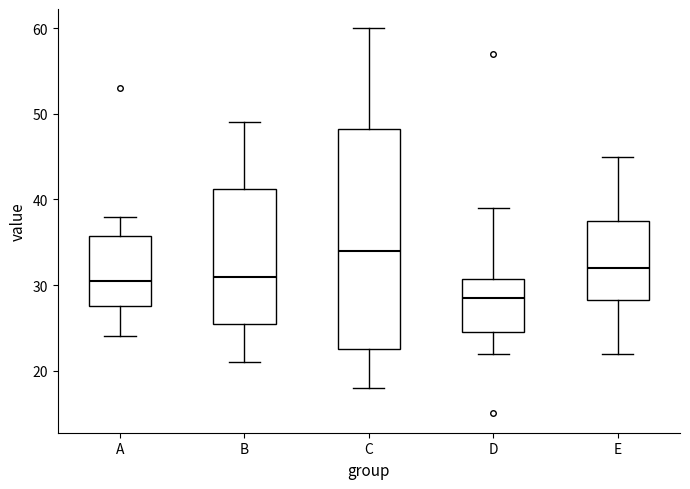

Which box has the lowest median line?

D